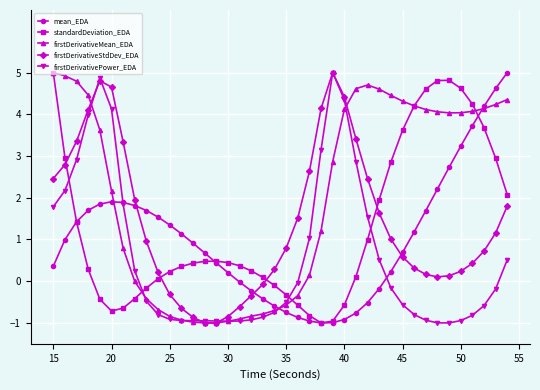

What is the value of the firstDerivativeMean_EDA point at the 26th from the left?

4.1